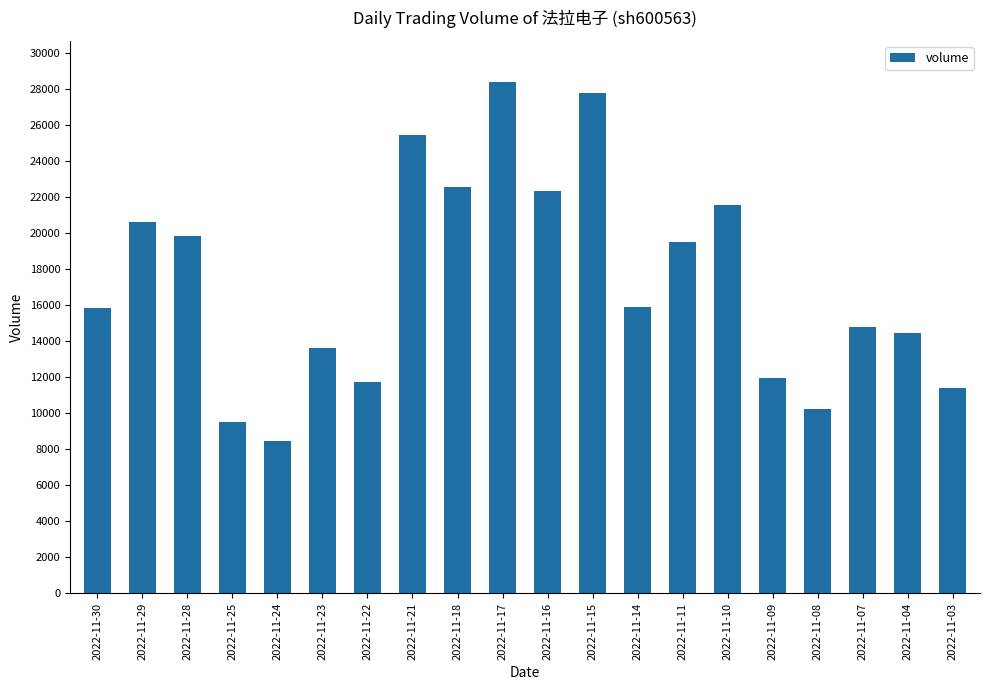

At which label does the data first exceed 15881?

2022-11-29